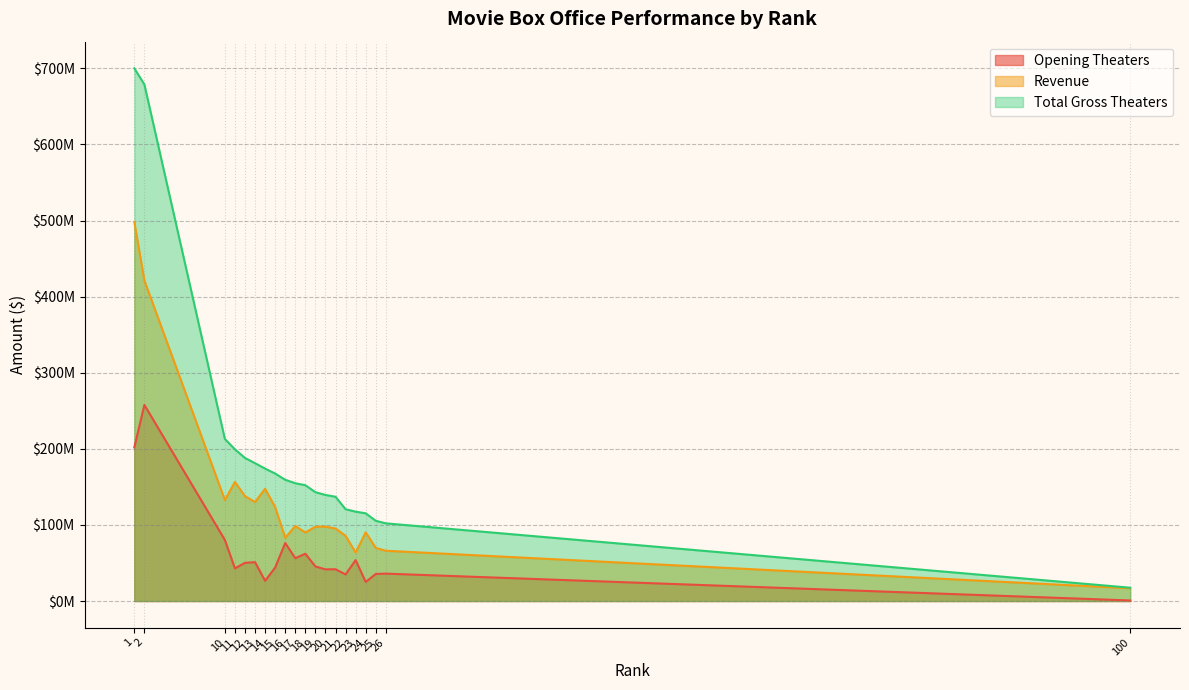

True or false: Opening Theaters has a value of 727266 at 100.

True